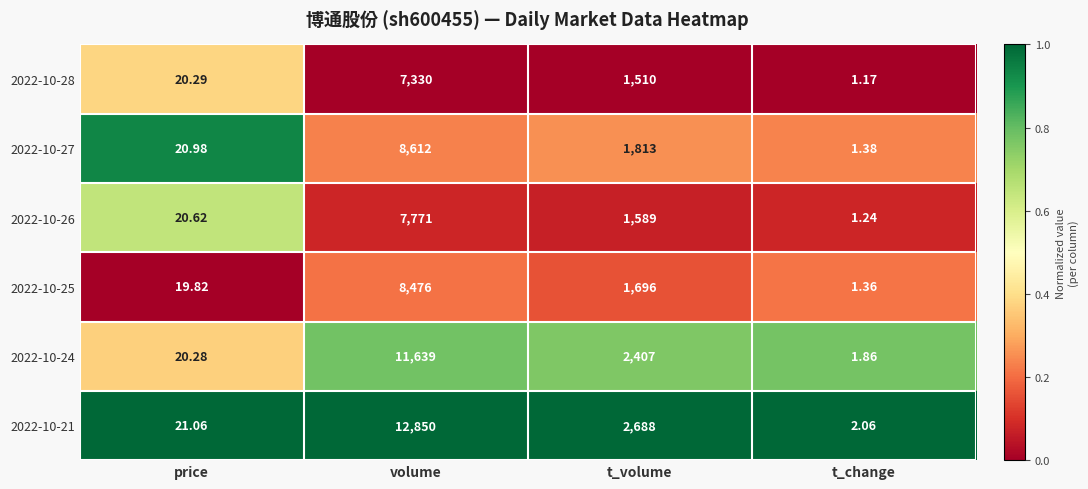

At which category is the sum across all series the highest?

volume